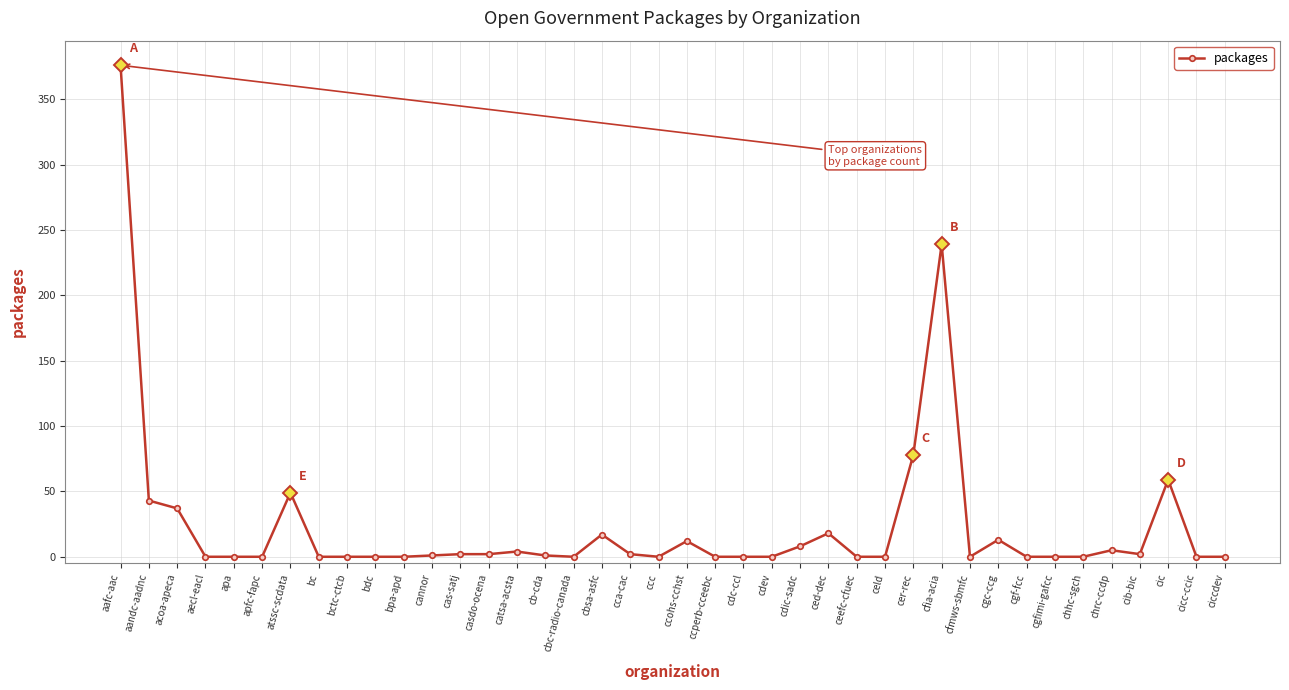

Where does the data first go above 1?

aafc-aac